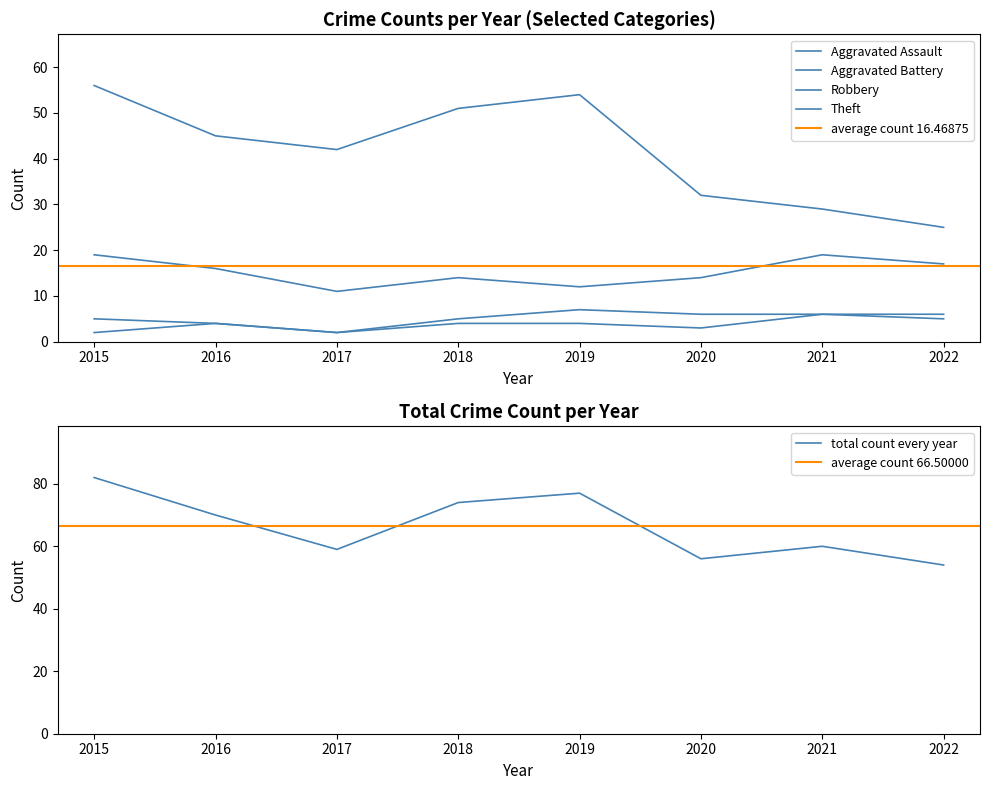

Does the chart have visible grid lines?

No